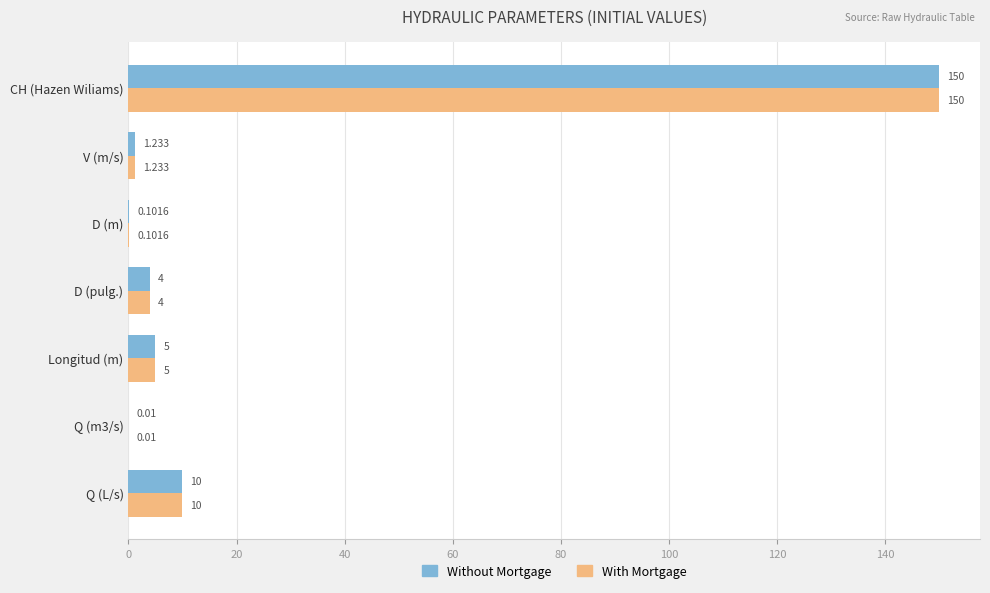

Is the value of With Mortgage at CH (Hazen Wiliams) greater than the value of Without Mortgage at Q (L/s)?

Yes